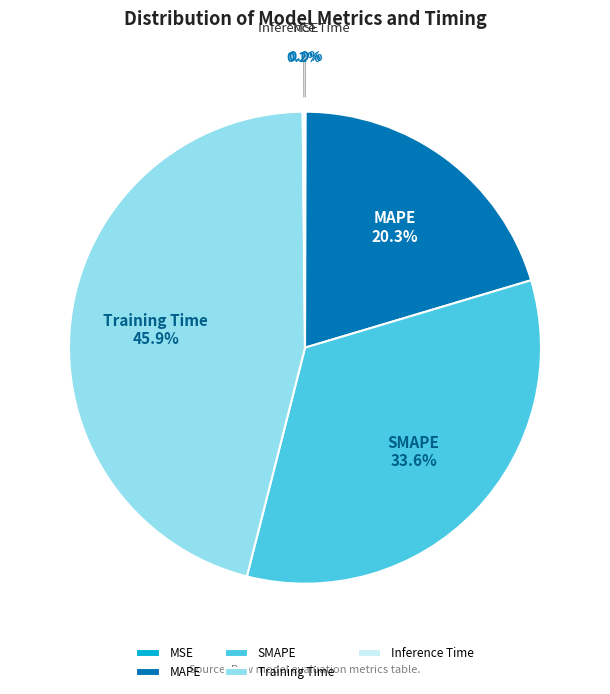

What percentage is NOT represented by Training Time?

54.1%